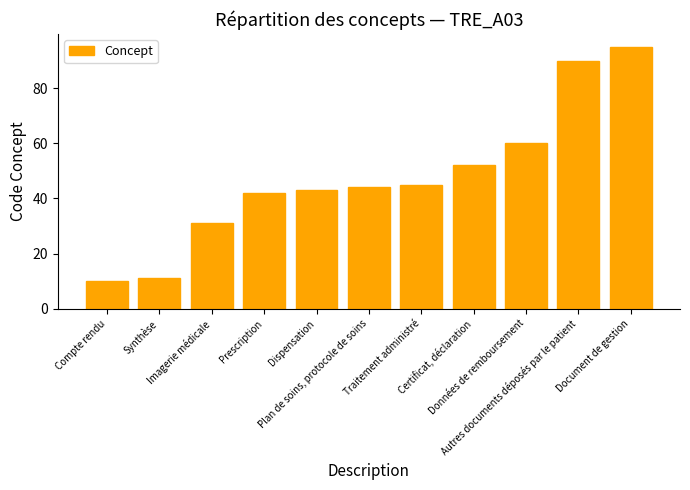

Reading left to right, list all the values displayed in this chart.

Compte rendu=10	Synthèse=11	Imagerie médicale=31	Prescription=42	Dispensation=43	Plan de soins, protocole de soins=44	Traitement administré=45	Certificat, déclaration=52	Données de remboursement=60	Autres documents déposés par le patient=90	Document de gestion=95